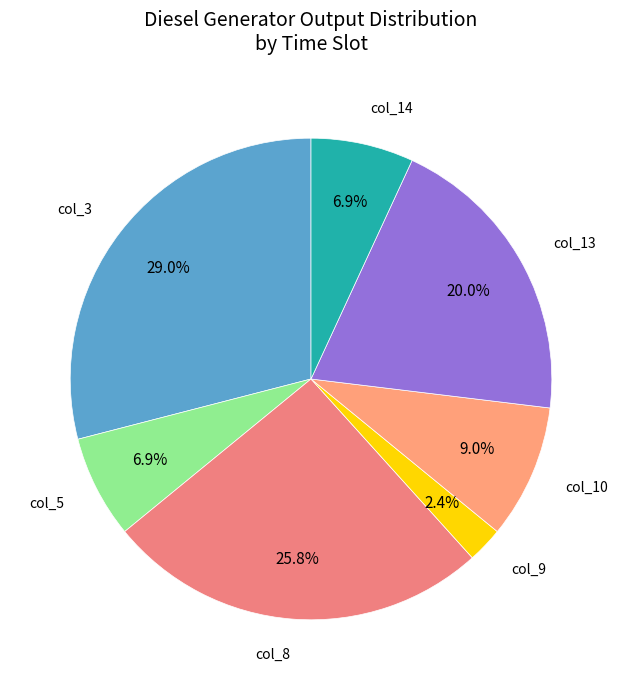

To the nearest percent, what is the difference between the largest and smallest slice percentages?

27%